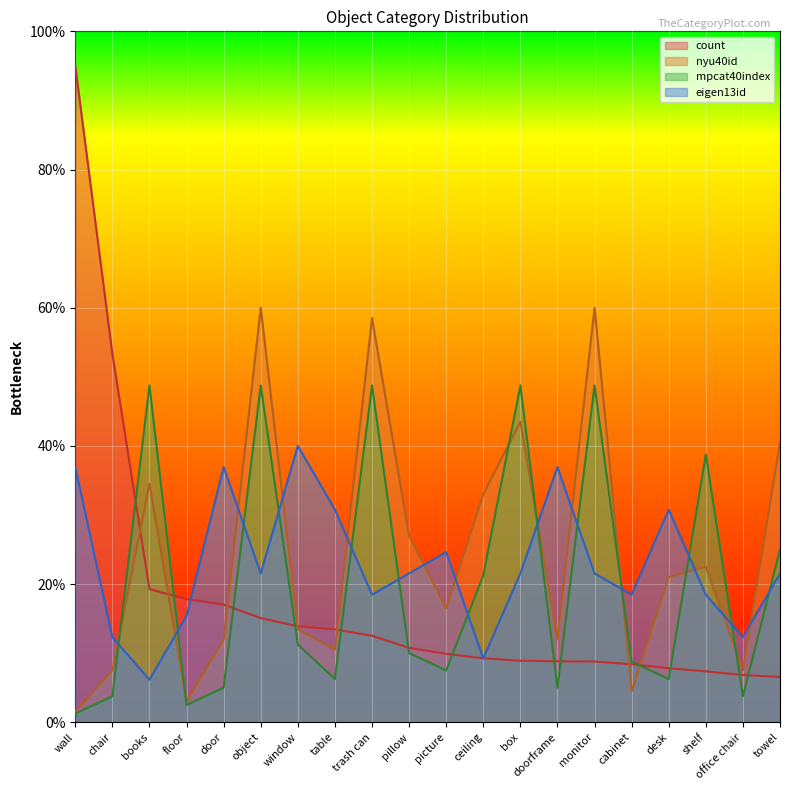

Reading right to left, what are all the values shown in this chart?

count: 6.5	6.8	7.4	7.8	8.4	8.8	8.8	8.9	9.3	9.9	10.8	12.5	13.4	13.9	15.1	17.0	17.8	19.3	53.3	95.0
nyu40id: 40.5	7.5	22.5	21.0	4.5	60.0	12.0	43.5	33.0	16.5	27.0	58.5	10.5	13.5	60.0	12.0	3.0	34.5	7.5	1.5
mpcat40index: 25.0	3.8	38.8	6.2	8.8	48.8	5.0	48.8	21.2	7.5	10.0	48.8	6.2	11.2	48.8	5.0	2.5	48.8	3.8	1.2
eigen13id: 21.5	12.3	18.5	30.8	18.5	21.5	36.9	21.5	9.2	24.6	21.5	18.5	30.8	40.0	21.5	36.9	15.4	6.2	12.3	36.9